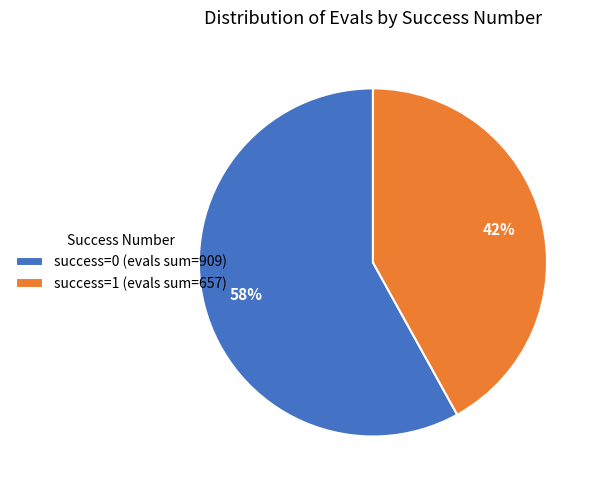

To the nearest percent, what is the average slice percentage?

50%